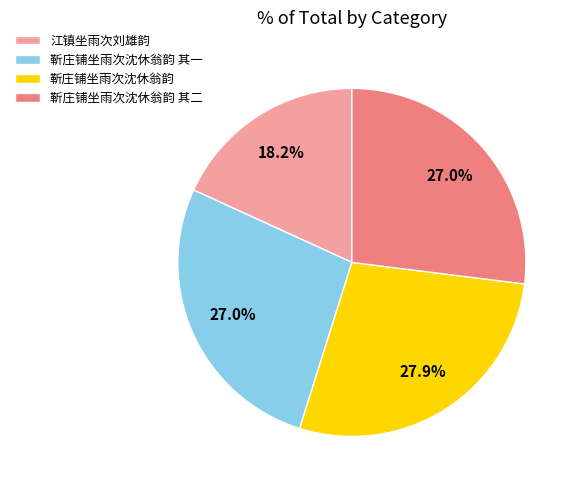

Which category has the smallest portion of the pie?

江镇坐雨次刘雄韵